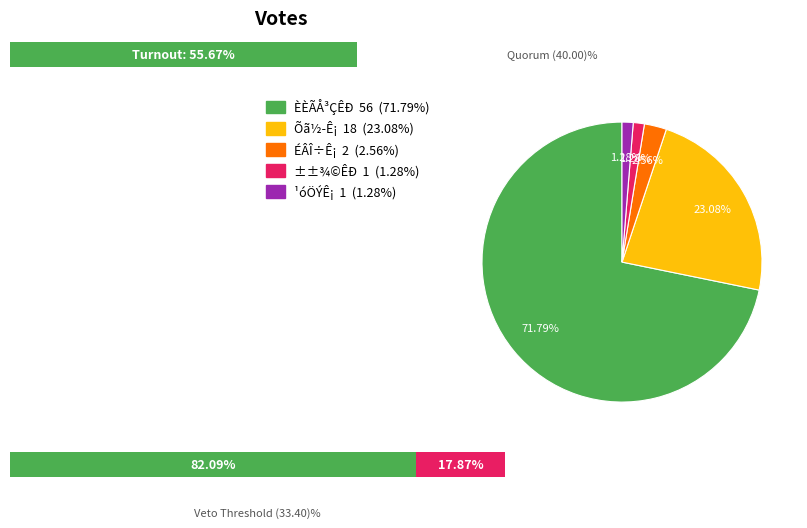

To the nearest percent, what is the average slice percentage?

20%